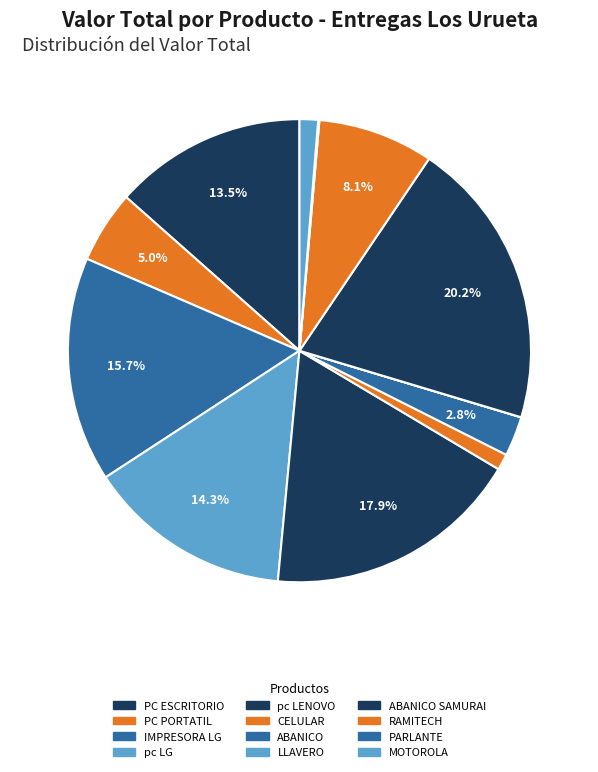

To the nearest percent, what portion does ABANICO represent?

3%